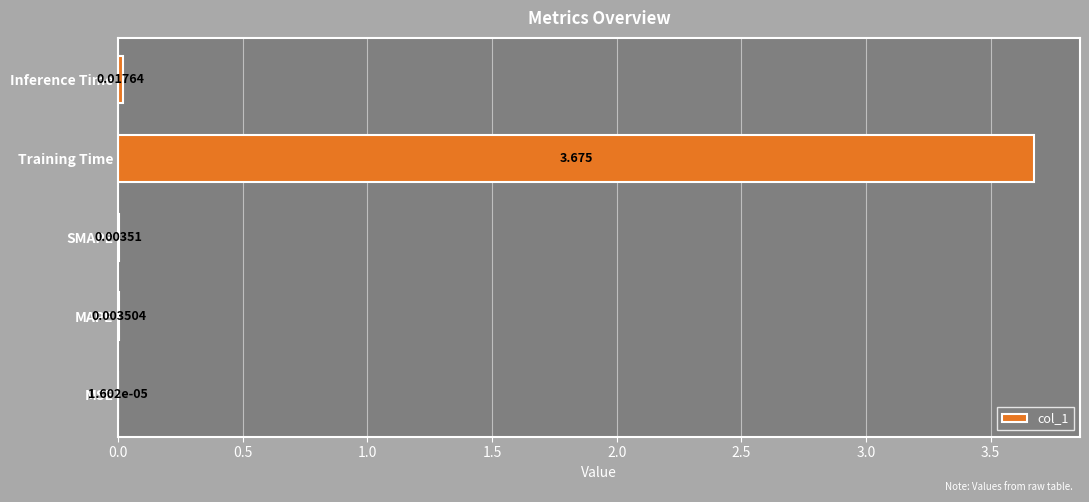

Which category has the highest value across all series?

Training Time